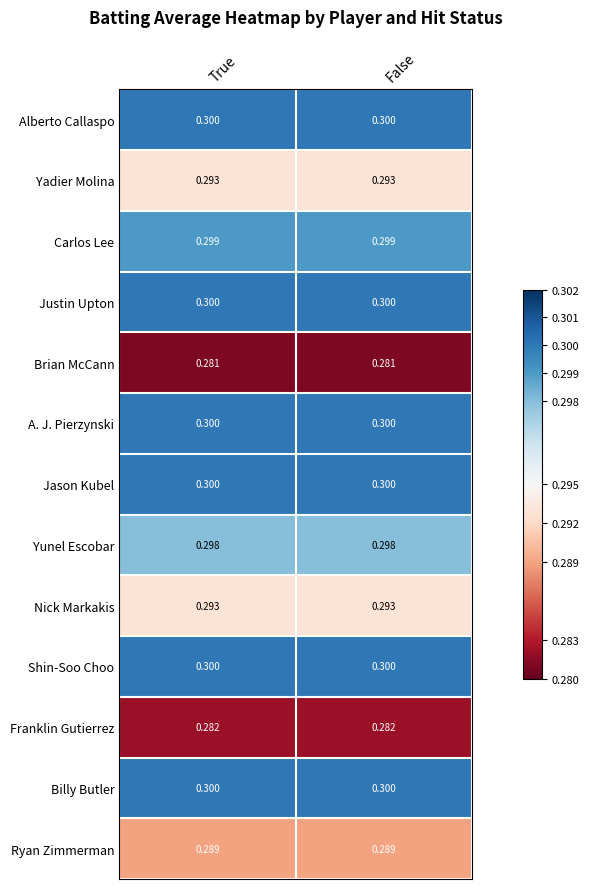

What is the maximum value shown in the chart?

0.3